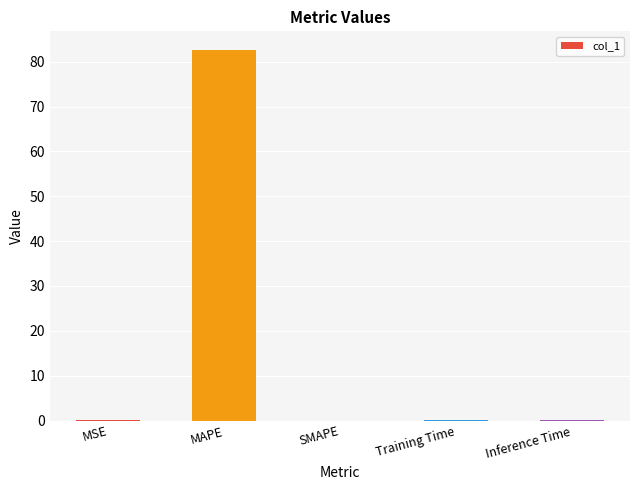

What is the sum of all values?

82.7